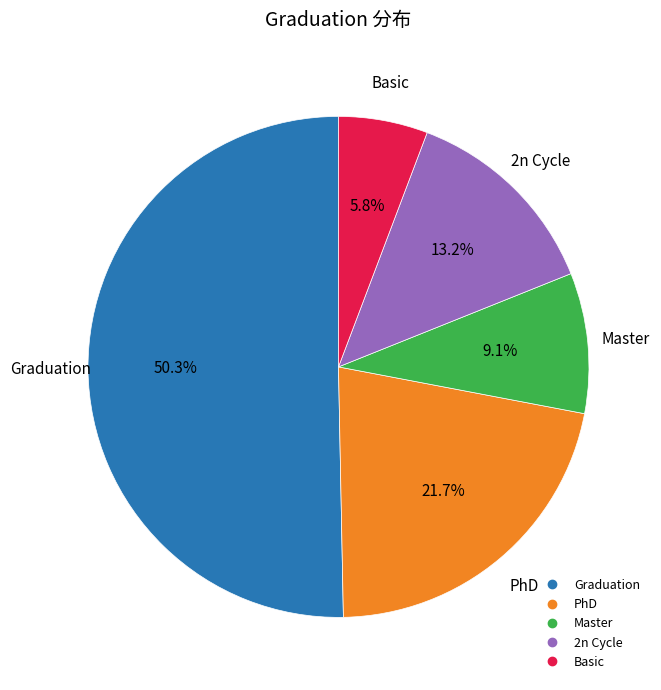

To the nearest percent, what is the difference between the Basic and Master slice percentages?

3%